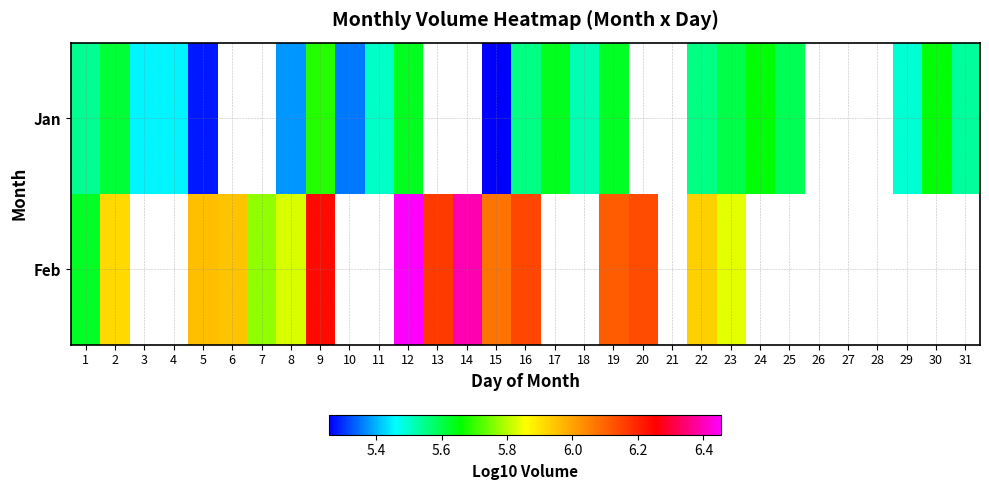

Which has a higher value, 13 or 18?

18